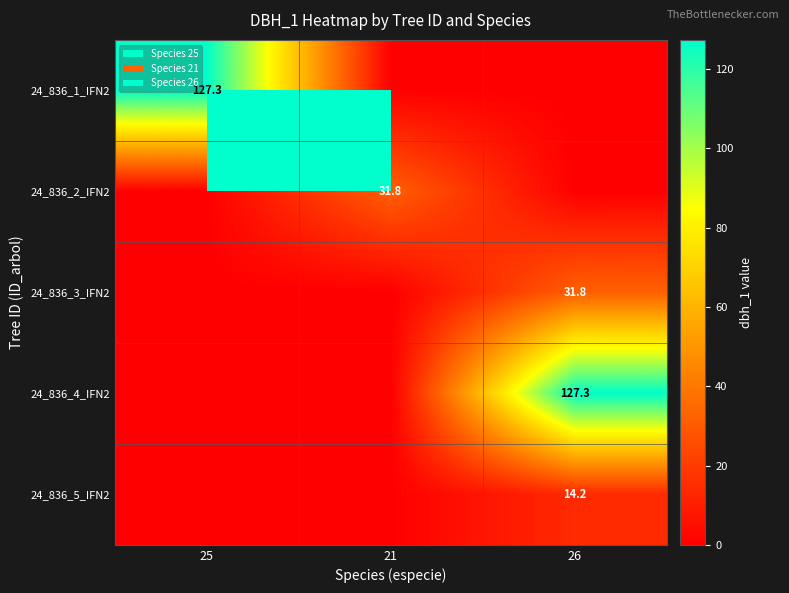

Is it true that 24_836_2_IFN2 equals 31.8 at 21?

True